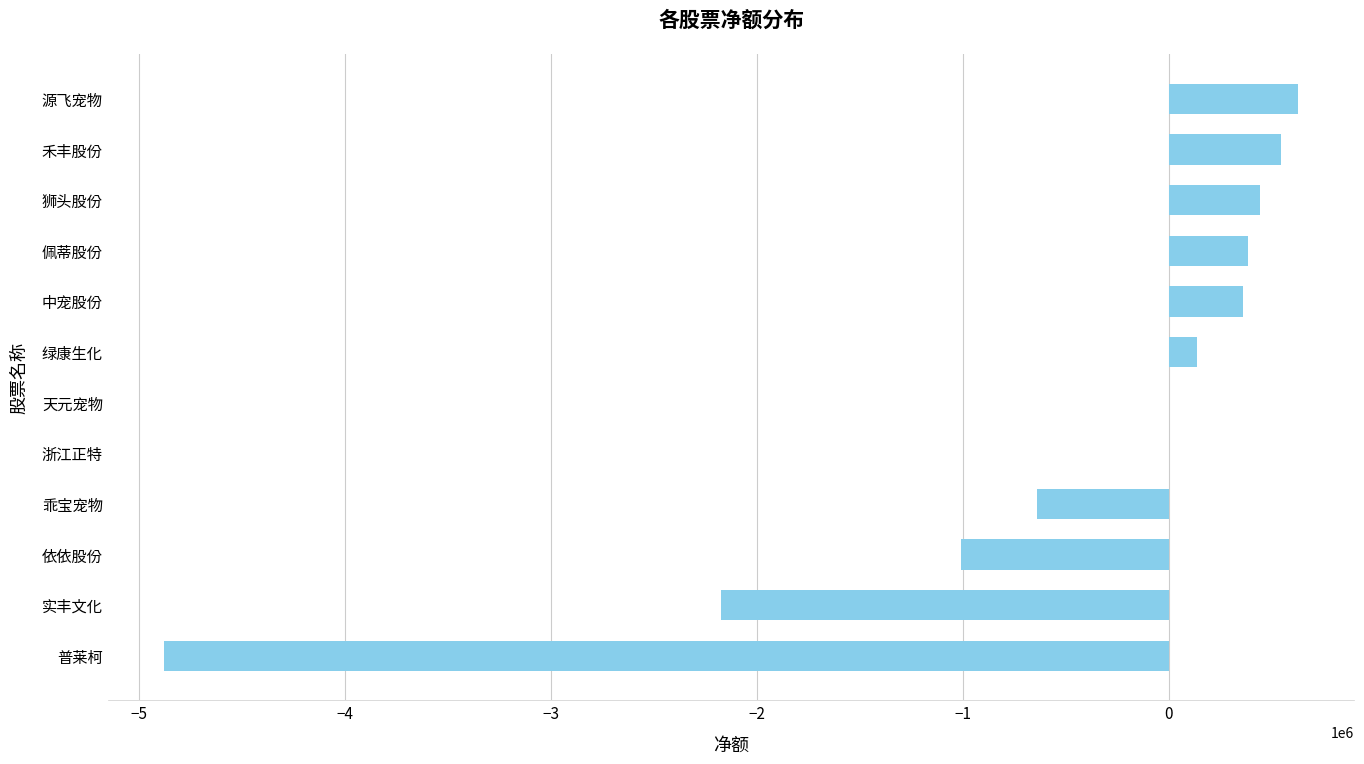

True or false: the data shows 2463169 at 天元宠物.

False